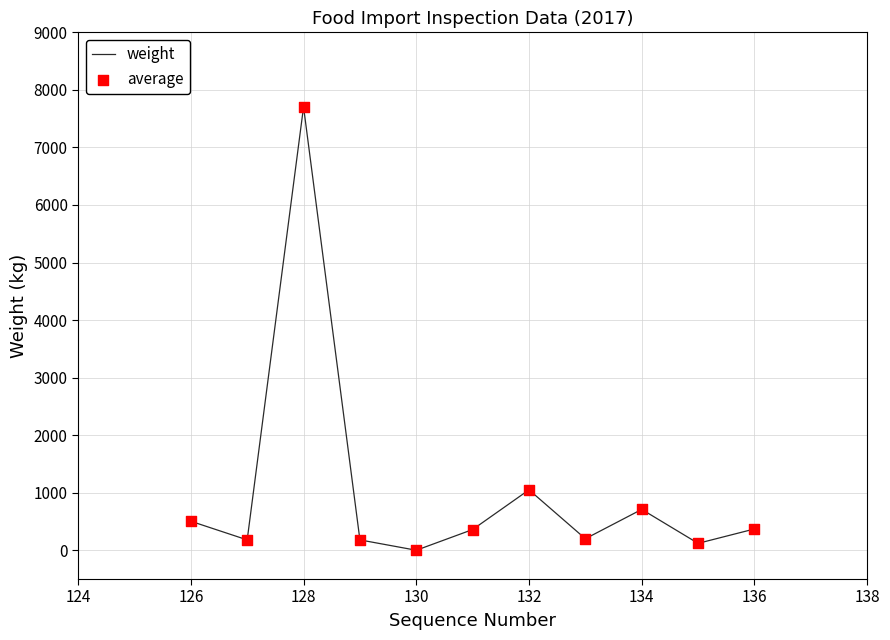

What is the greatest value displayed?

7704